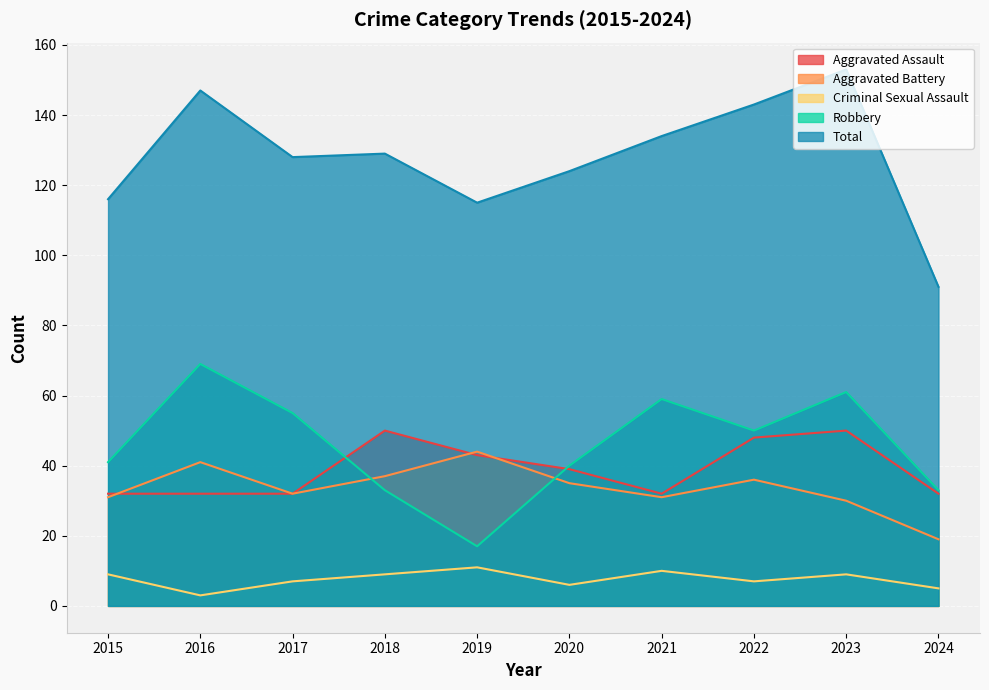

True or false: Total and Robbery intersect in this chart.

False